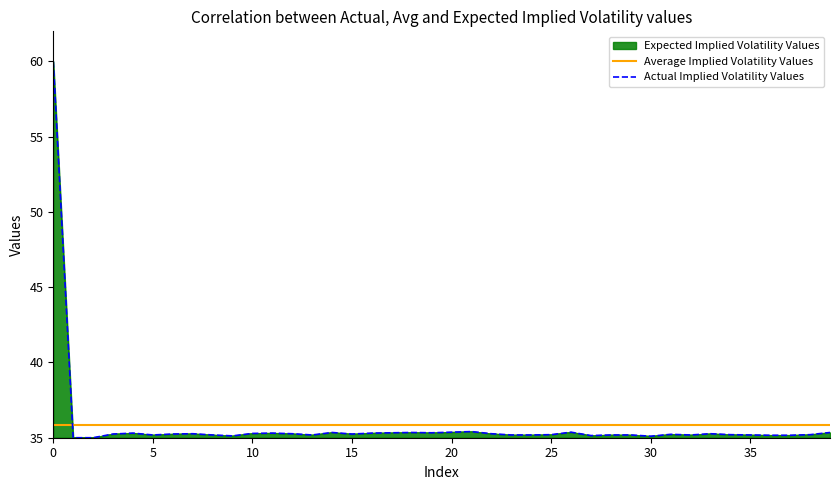

True or false: Average Implied Volatility Values and Expected Implied Volatility Values intersect in this chart.

True